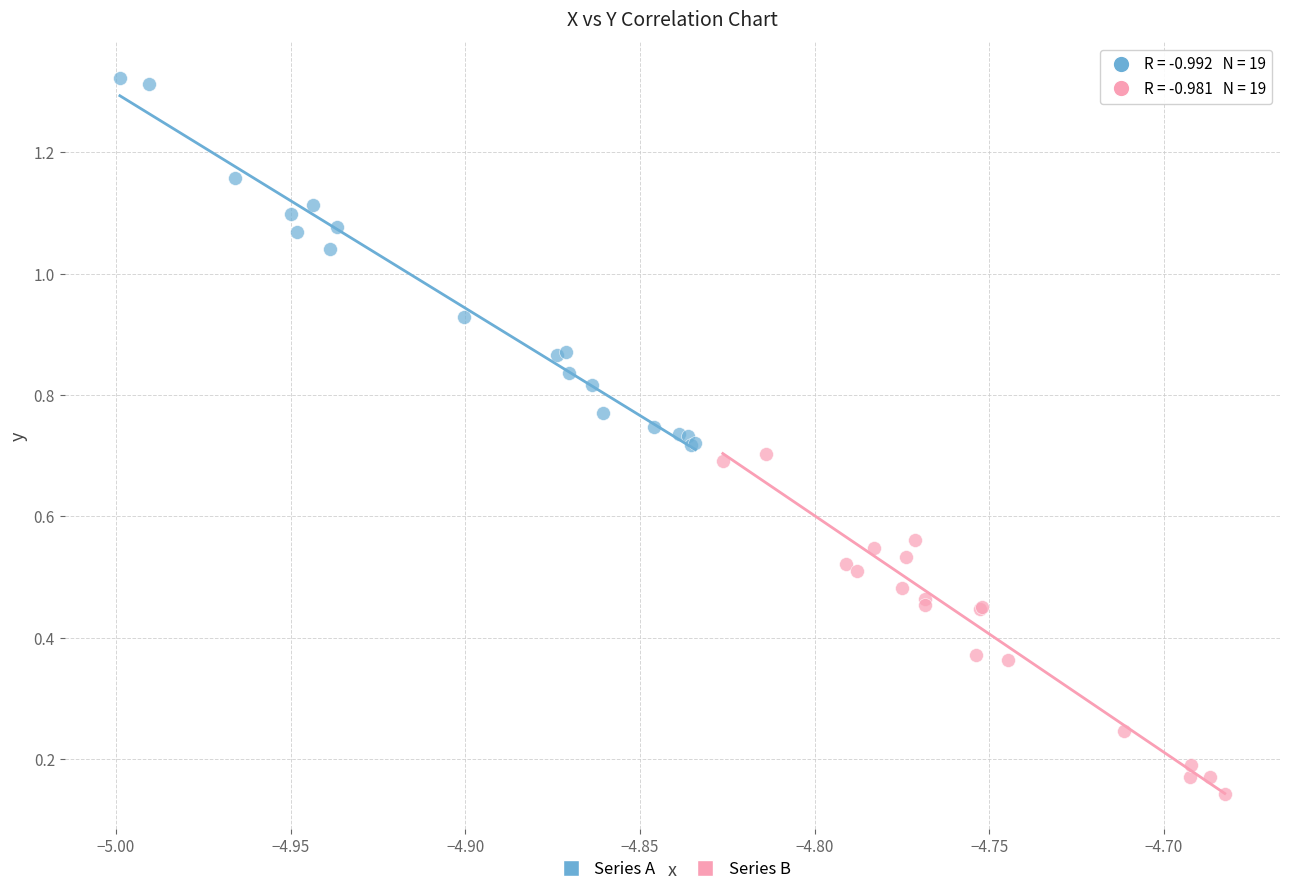

Which series reaches the maximum Y coordinate?

Series A